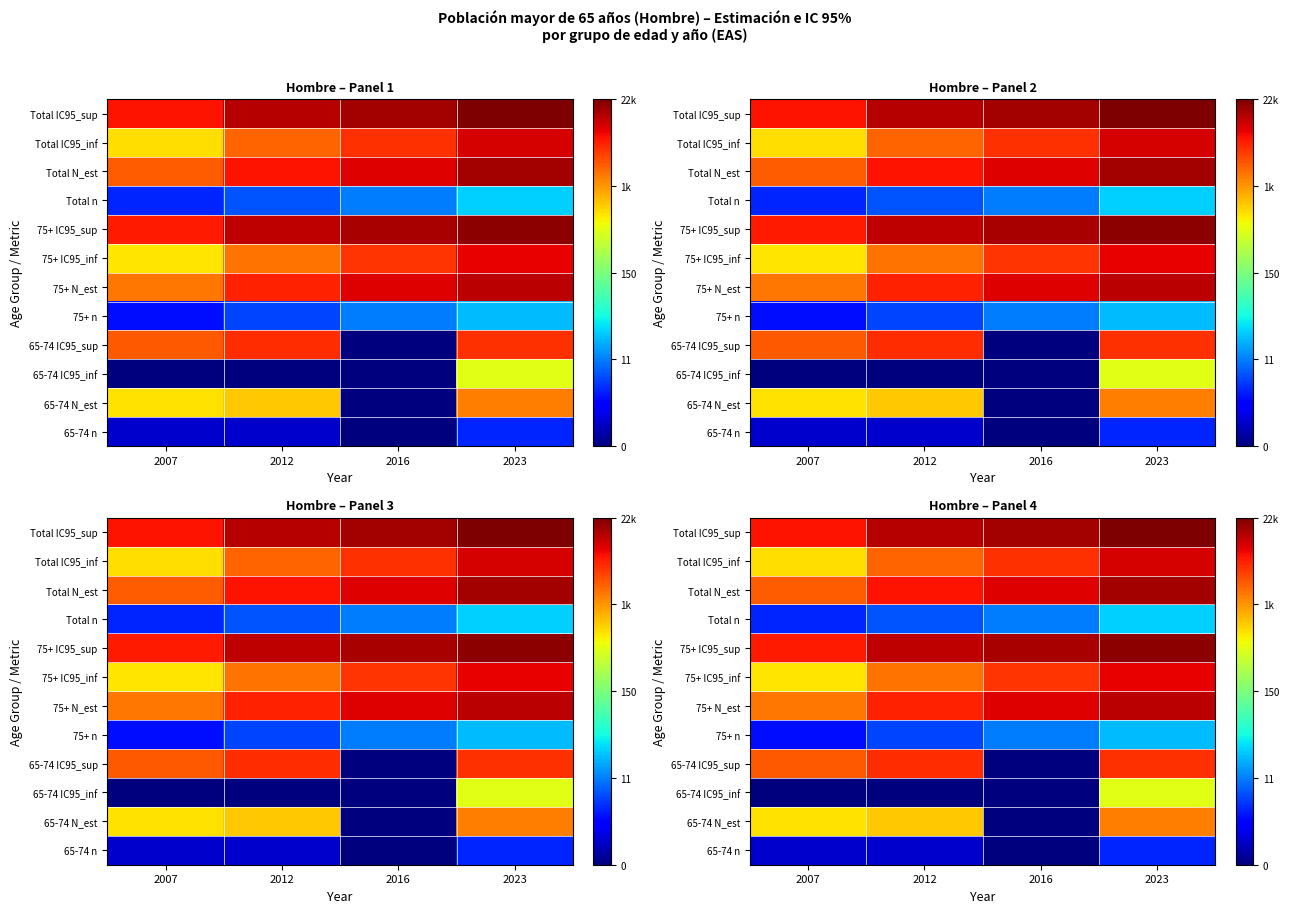

At which category does the chart reach its peak across all series?

2023